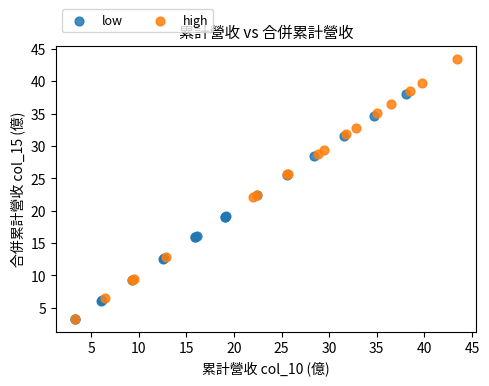

Which series has the widest spread of Y values?

high